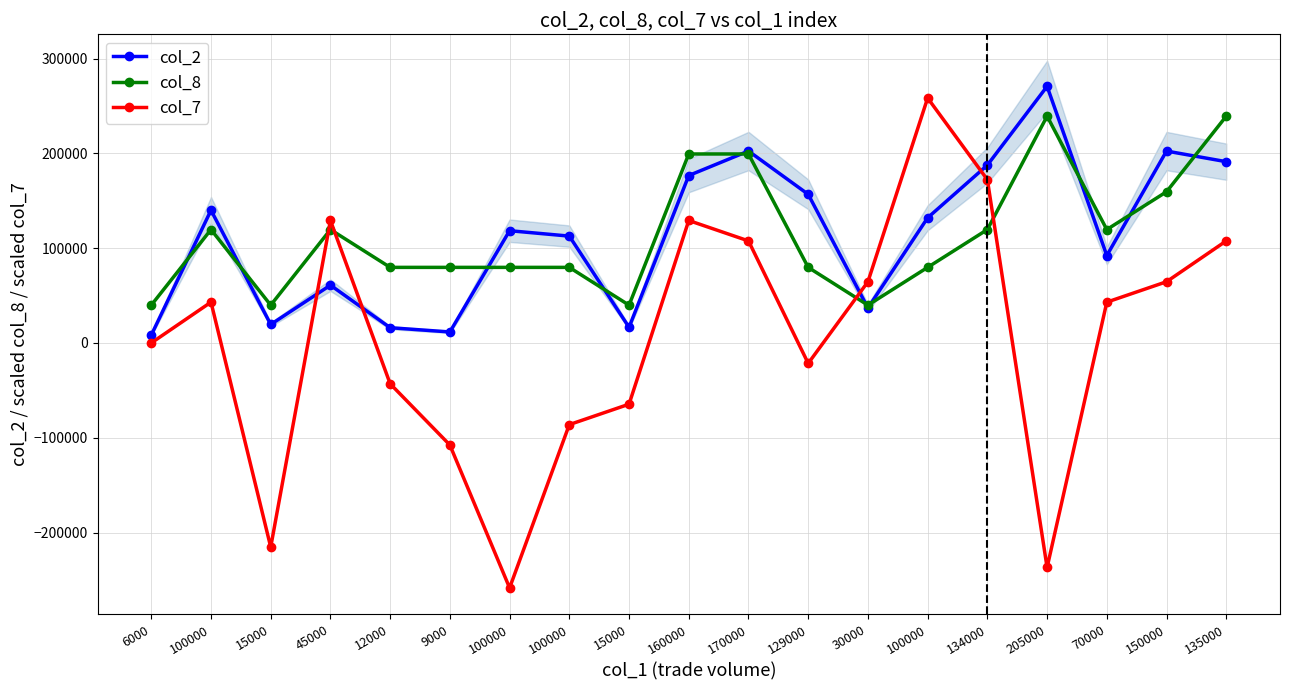

At which category is the sum across all series the highest?

135000